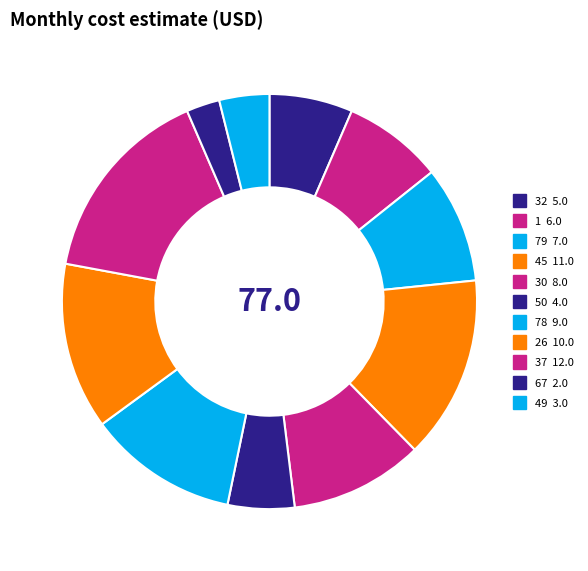

To the nearest percent, what is the difference between the 37 and 1 slice percentages?

8%